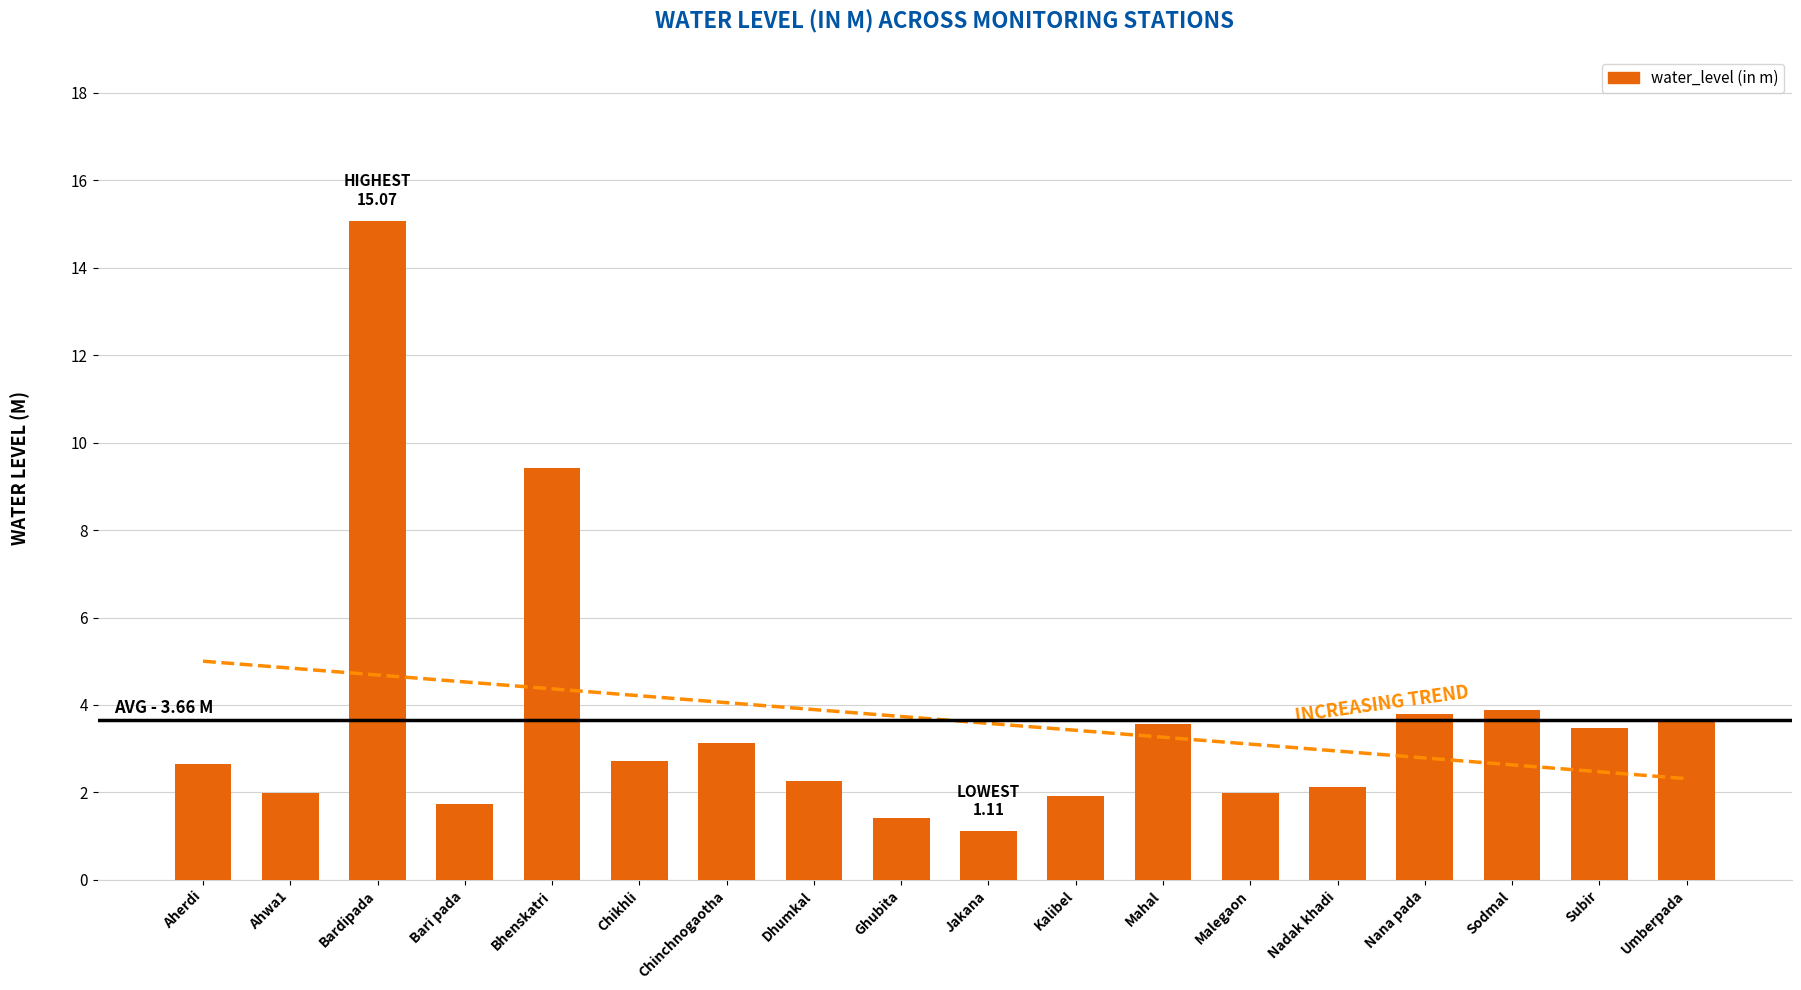

What is the sum of the values at Malegaon and Sodmal?

5.9